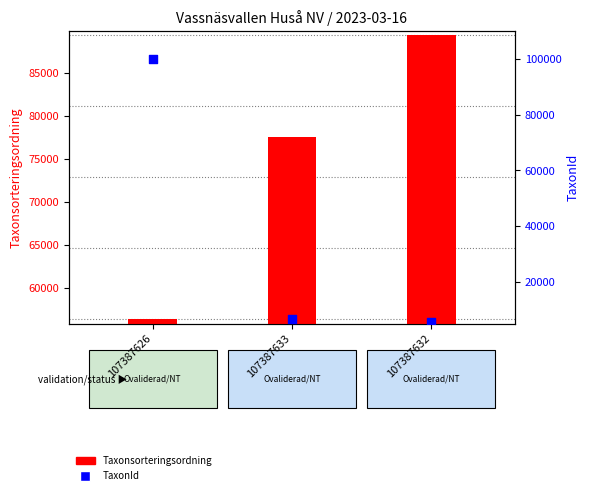

Which series has the largest Y range (max minus min)?

TaxonId